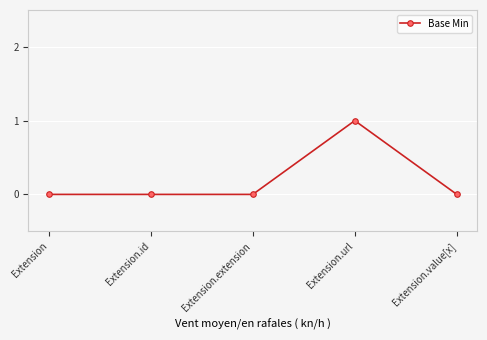

Is it true that the value at Extension is -1?

False